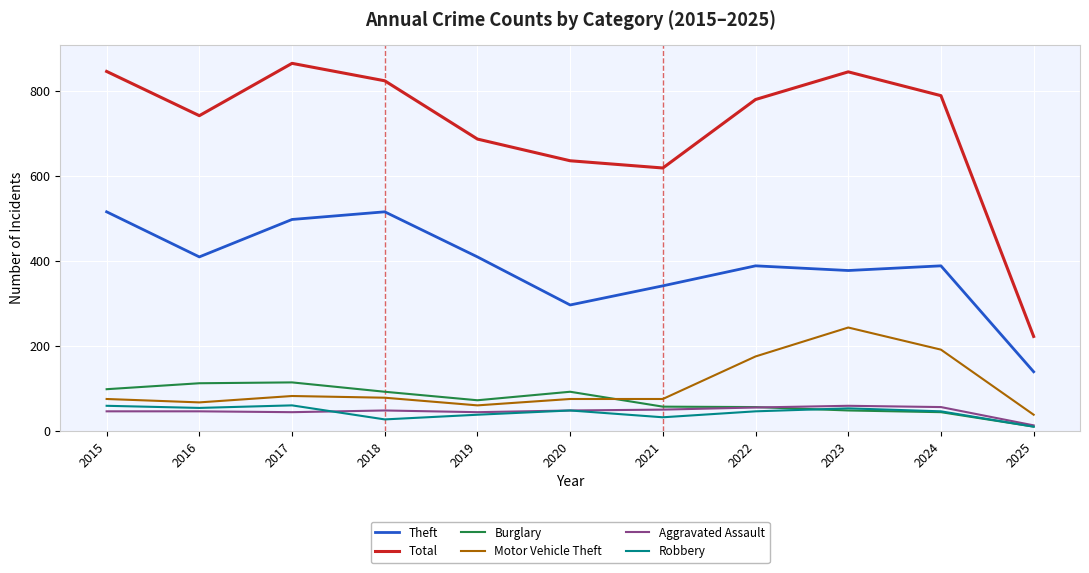

True or false: Aggravated Assault and Total intersect in this chart.

False